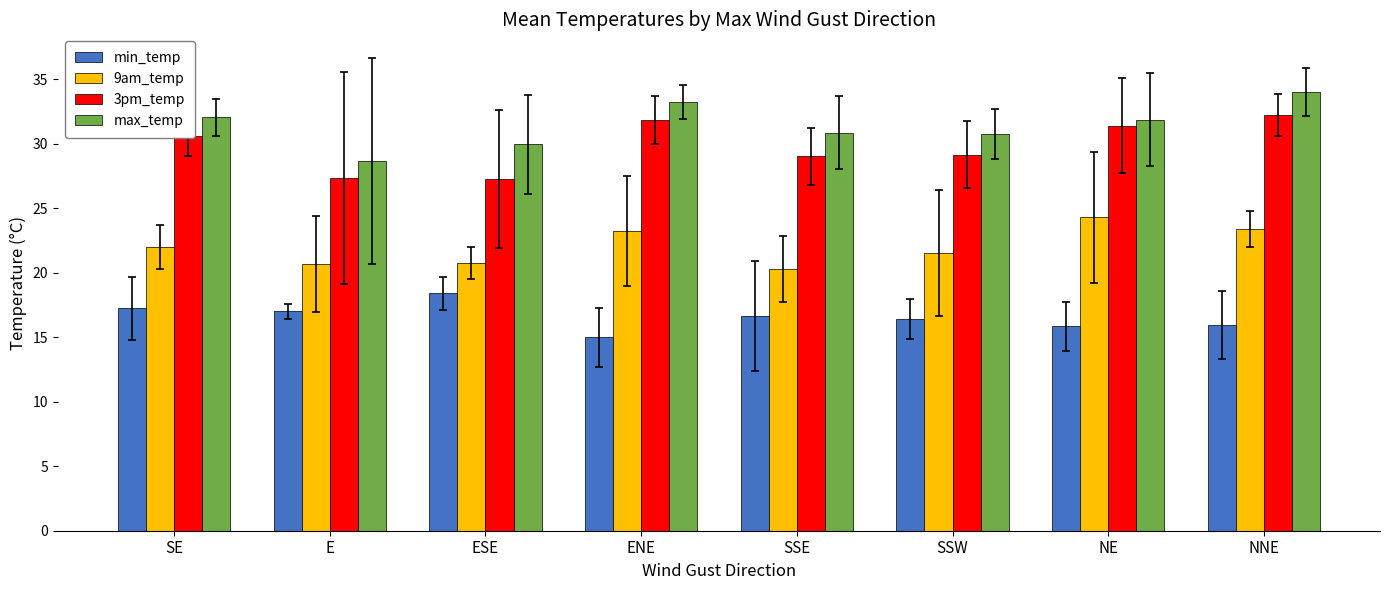

What is the difference between the maximum and minimum values in the 3pm_temp series?

5.0